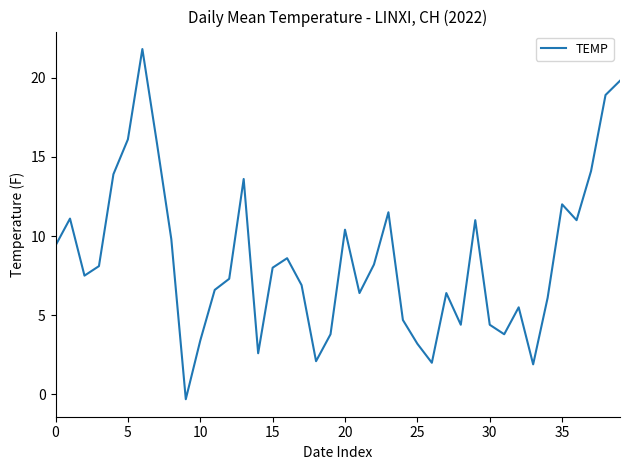

Count the number of data series in this chart.

1